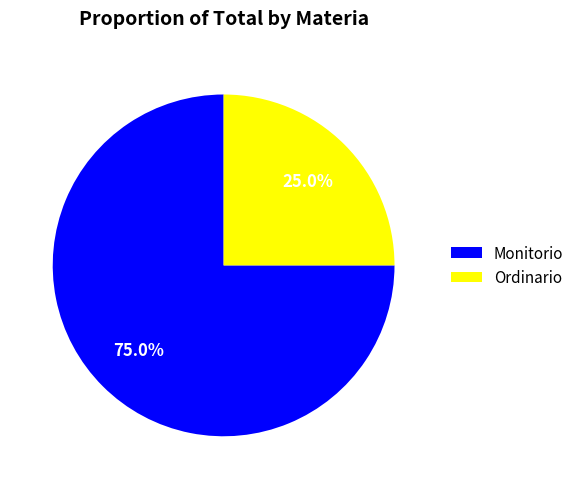

What percentage is the Monitorio slice, to the nearest percent?

75%